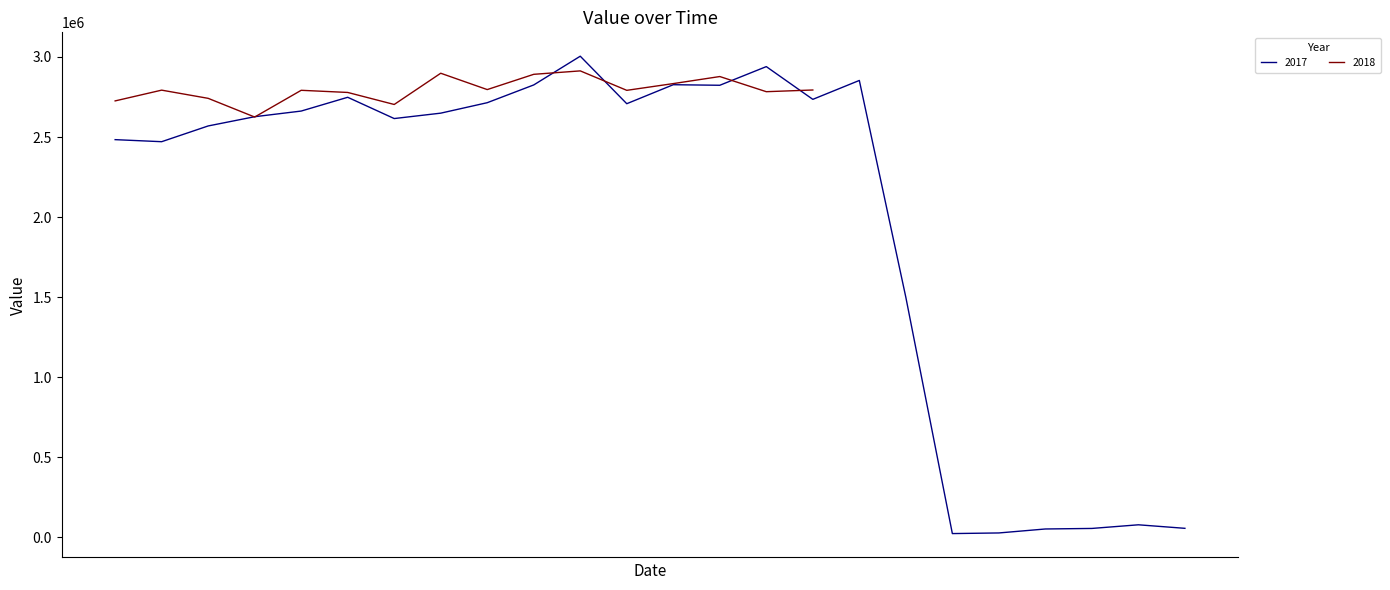

Reading left to right, transcribe all the data shown in this chart.

2017-02-18=2483800	2017-02-25=2471000	2017-03-10=2569300	2017-03-17=2627000	2017-03-27=2662300	2017-03-30=2748300	2017-04-09=2615500	2017-04-19=2649200	2017-04-29=2714500	2017-05-09=2825400	2017-05-16=3004800	2017-05-26=2708200	2017-06-18=2826800	2017-07-05=2823300	2017-08-02=2939800	2017-08-17=2735400	2017-08-22=2853400	2017-09-21=1499400	2017-10-11=24200	2017-10-16=28100	2017-10-26=52900	2017-10-31=56300	2017-11-07=79000	2017-11-17=57000	2018-02-25=2725700	2018-04-06=2792900	2018-04-19=2741700	2018-05-04=2625000	2018-06-20=2791900	2018-06-25=2778500	2018-06-28=2703400	2018-07-03=2898400	2018-08-02=2796400	2018-08-12=2891700	2018-08-19=2913100	2018-09-08=2791700	2018-09-11=2833800	2018-09-16=2877800	2018-09-26=2783200	2018-09-28=2793800